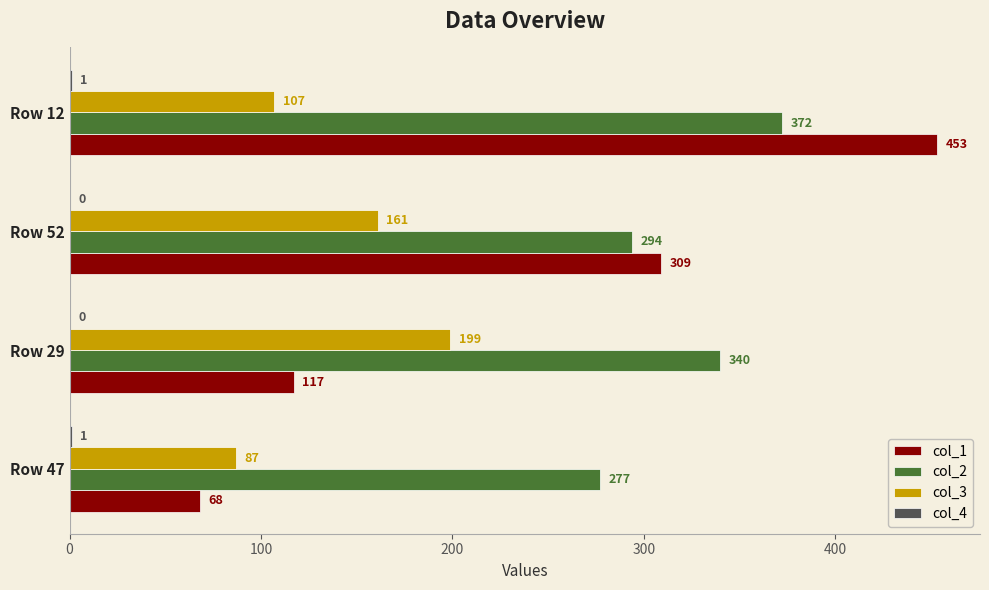

At which label is col_2 closest to 324?

Row 29